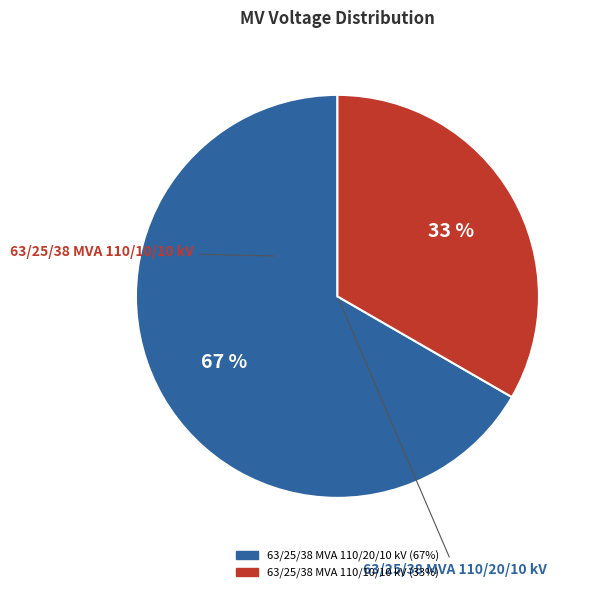

Do 63/25/38 MVA 110/20/10 kV and 63/25/38 MVA 110/10/10 kV together represent more than half of the pie?

Yes